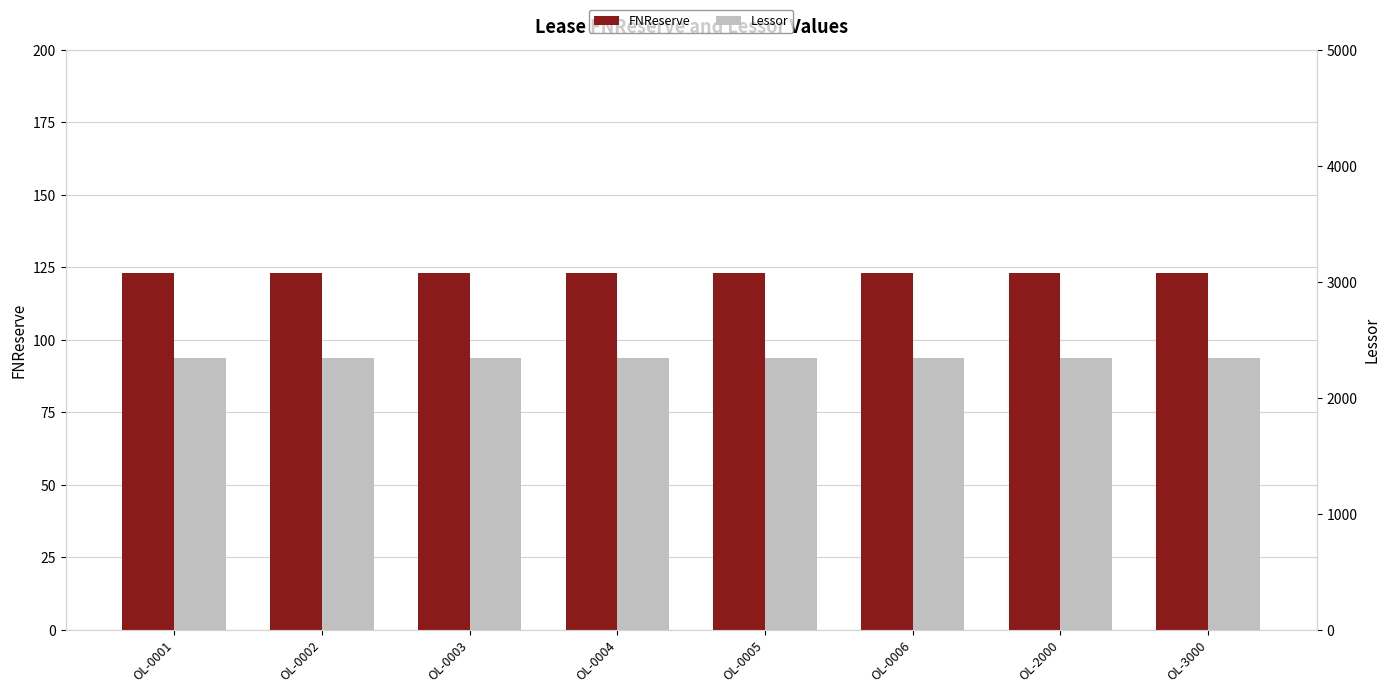

Is it true that Lessor equals 4035 at OL-0005?

False